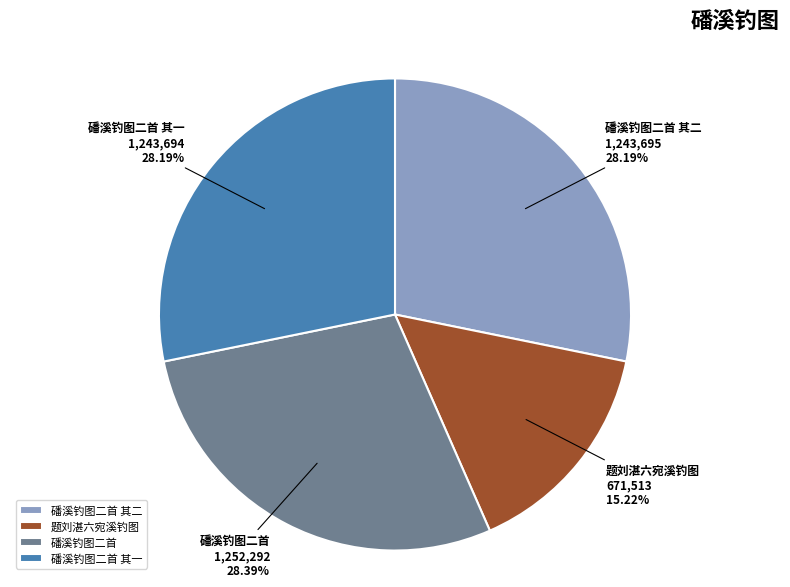

Between 磻溪钓图二首 其二 and 题刘湛六宛溪钓图, which is larger?

磻溪钓图二首 其二